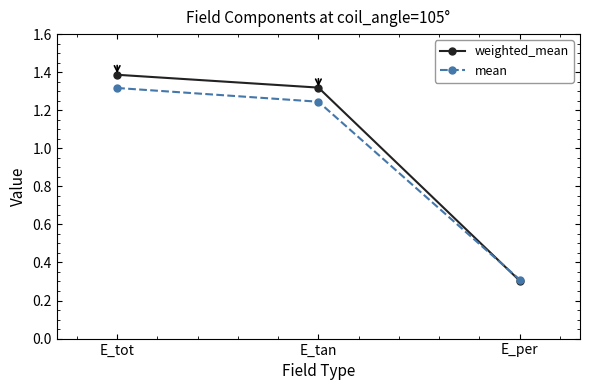

What is the minimum value for mean?

0.3